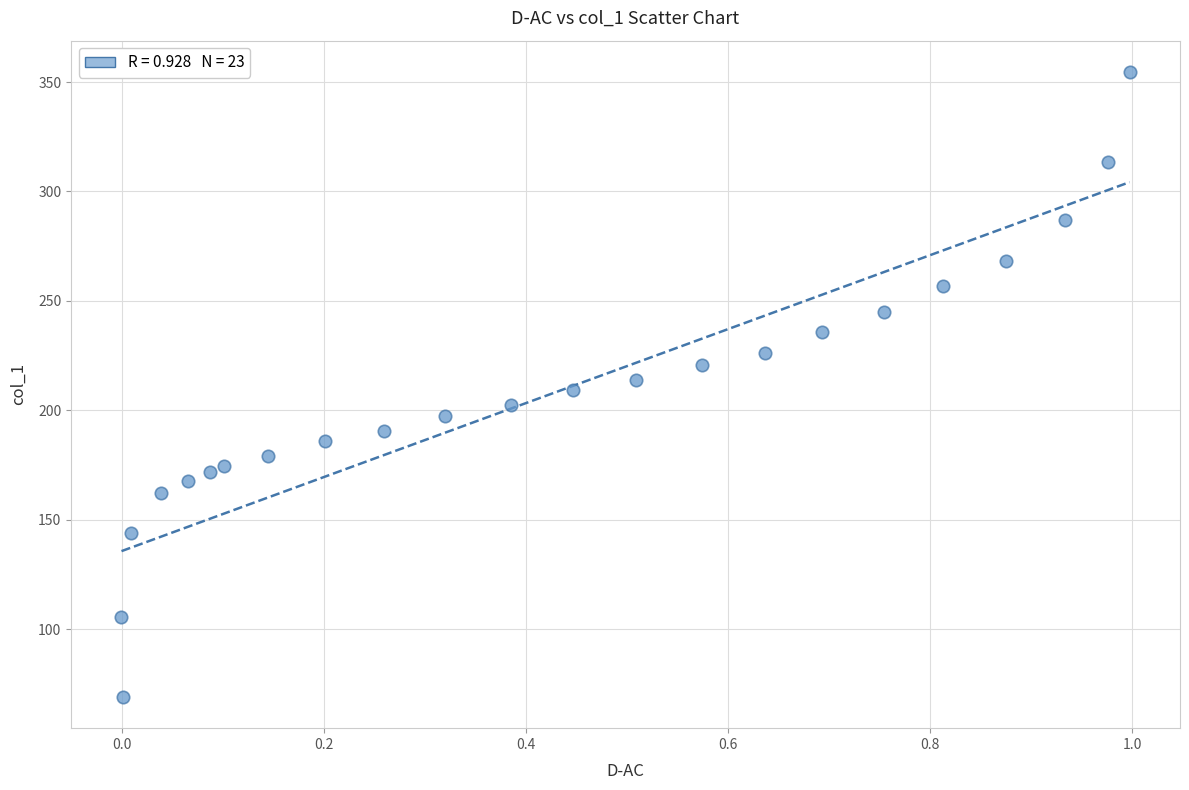

What is the range of Y values (max minus min)?

285.6